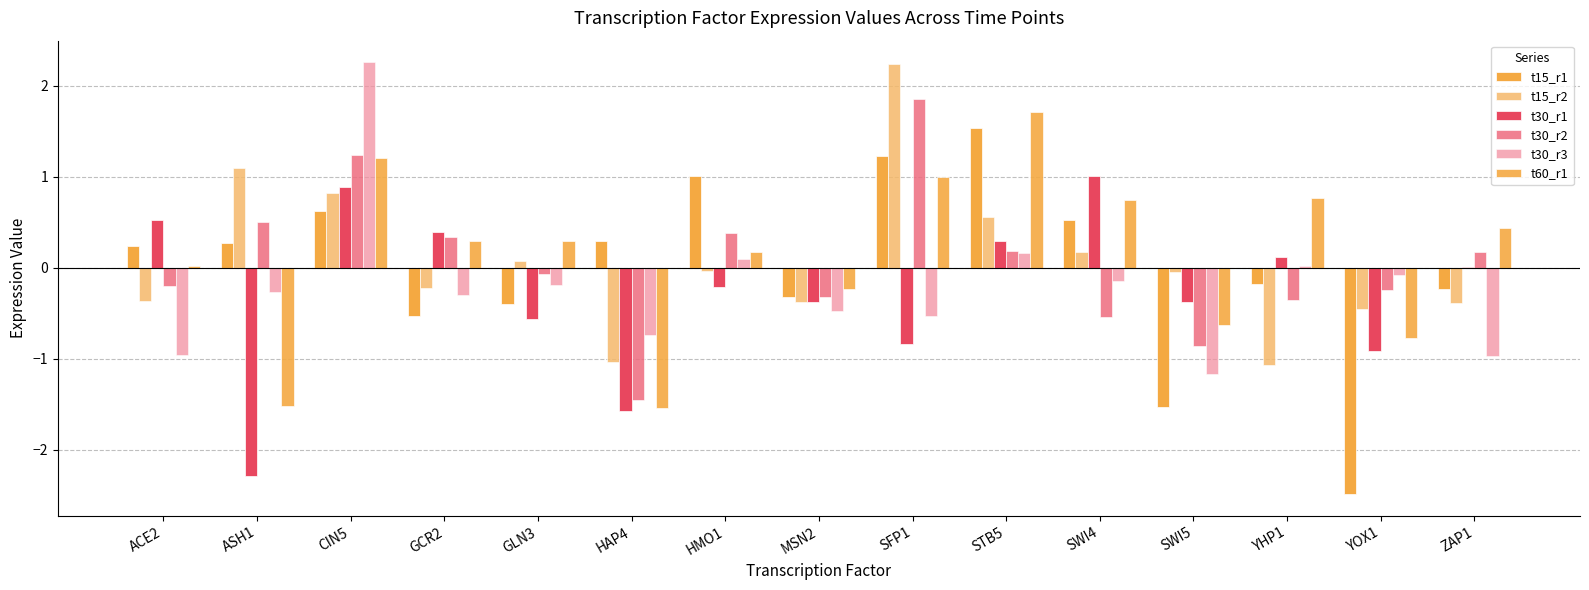

At which label does t15_r1 first exceed 0?

ACE2